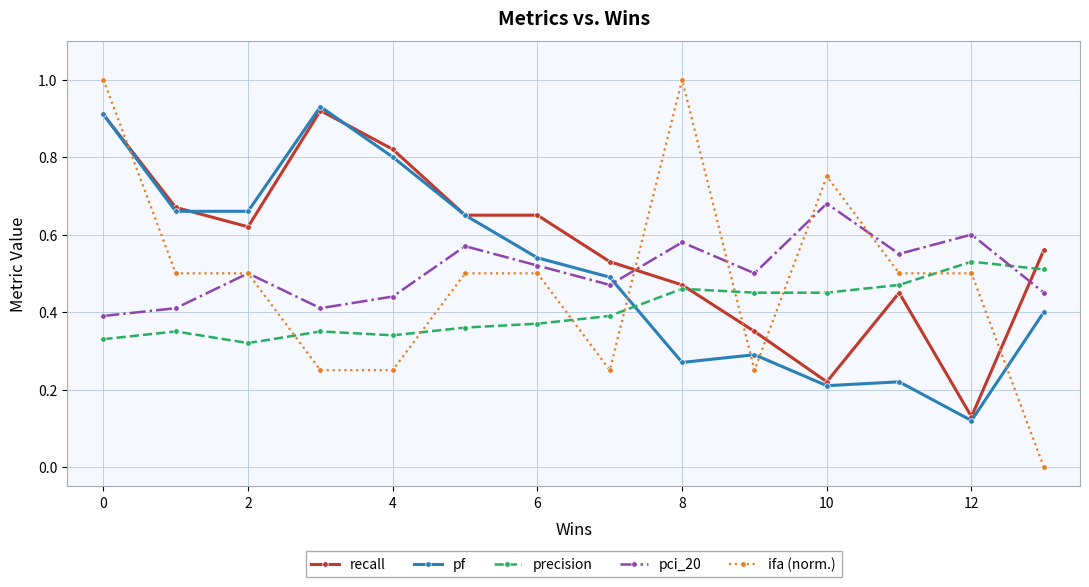

True or false: precision has more than 2 interior local peaks.

True